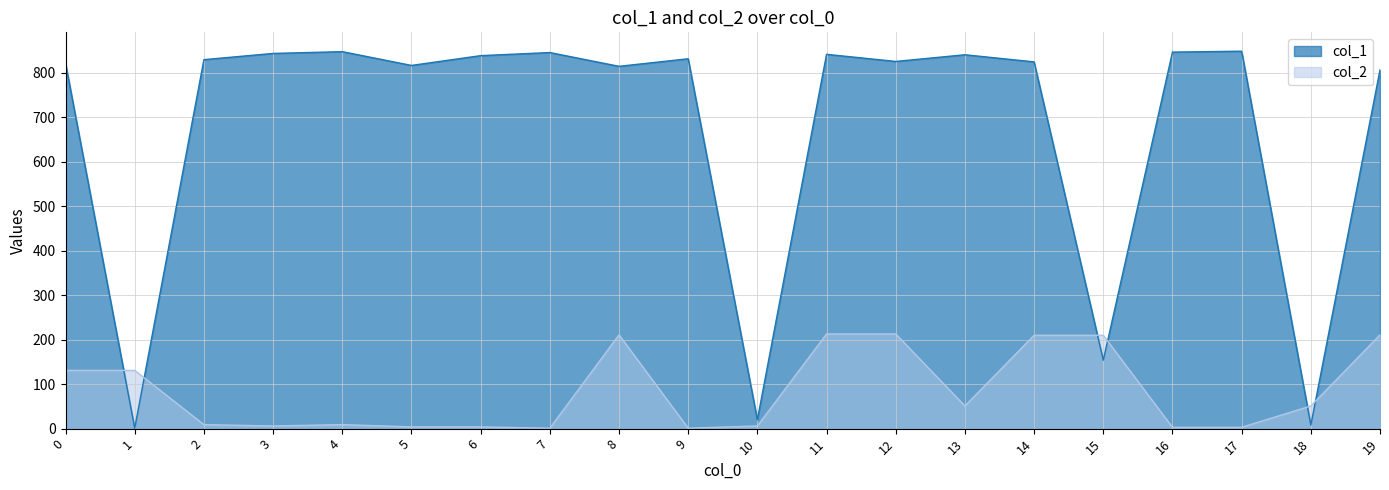

Reading left to right, what are all the values shown in this chart?

col_1: 0=822	1=1	2=830	3=844	4=848	5=817	6=839	7=846	8=815	9=832	10=20	11=842	12=826	13=841	14=825	15=154	16=847	17=849	18=8	19=807
col_2: 0=131	1=131	2=9	3=6	4=9	5=4	6=4	7=1	8=211	9=1	10=6	11=213	12=213	13=51	14=210	15=210	16=3	17=3	18=51	19=211